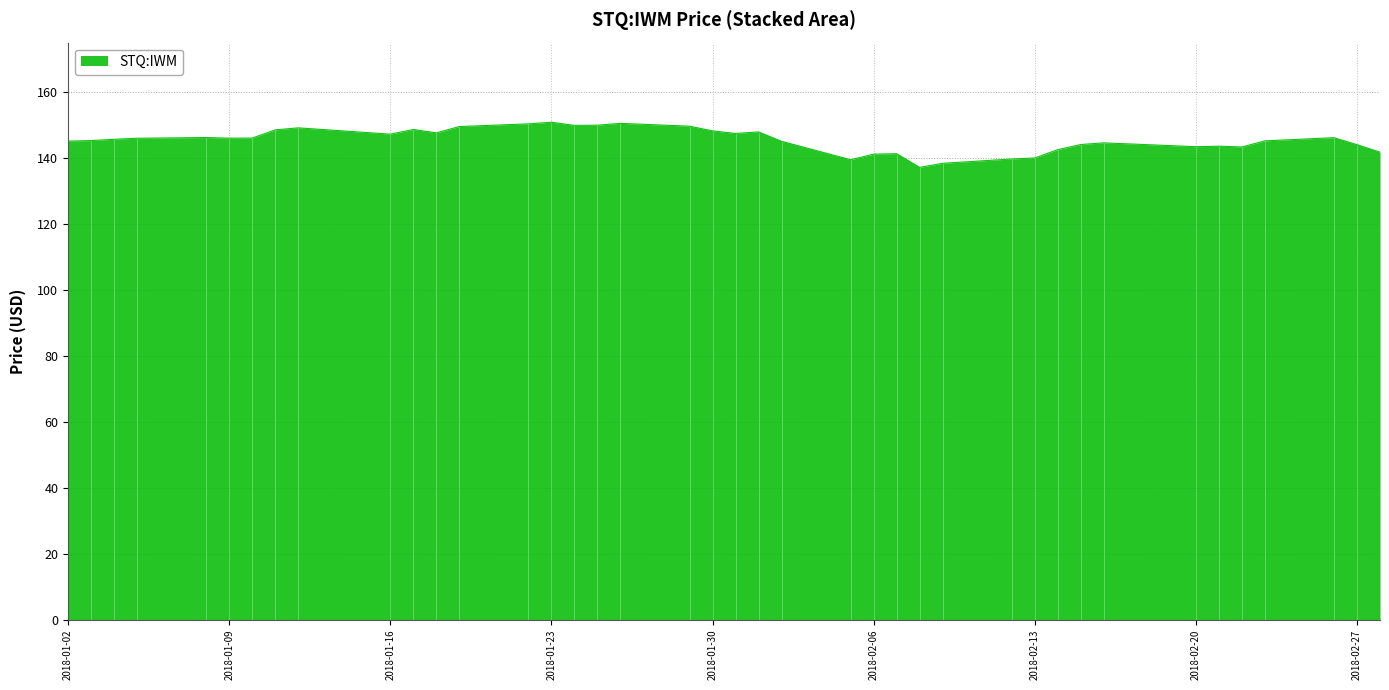

What is the difference between the maximum and minimum values?

13.7